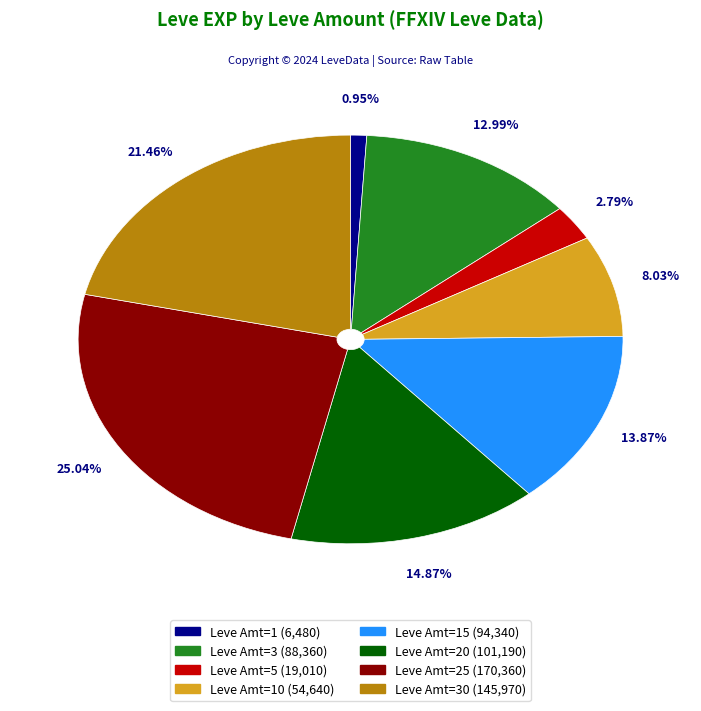

Rank the categories by value from highest to lowest.

Leve Amt=25 (170,360), Leve Amt=30 (145,970), Leve Amt=20 (101,190), Leve Amt=15 (94,340), Leve Amt=3 (88,360), Leve Amt=10 (54,640), Leve Amt=5 (19,010), Leve Amt=1 (6,480)